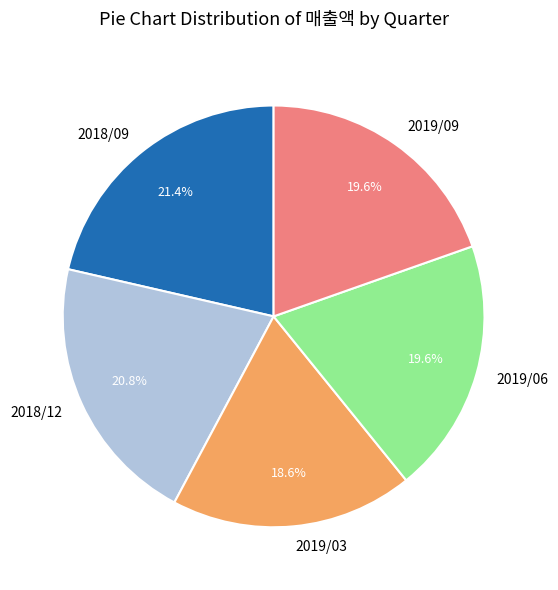

Which category has the biggest portion of the pie?

2018/09